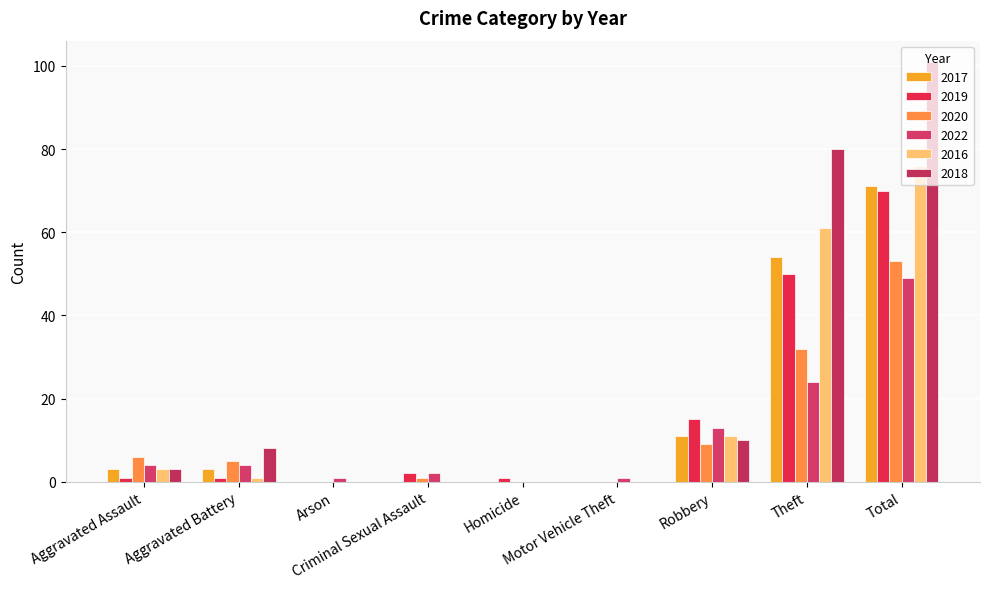

At which category does the chart reach its peak across all series?

Total